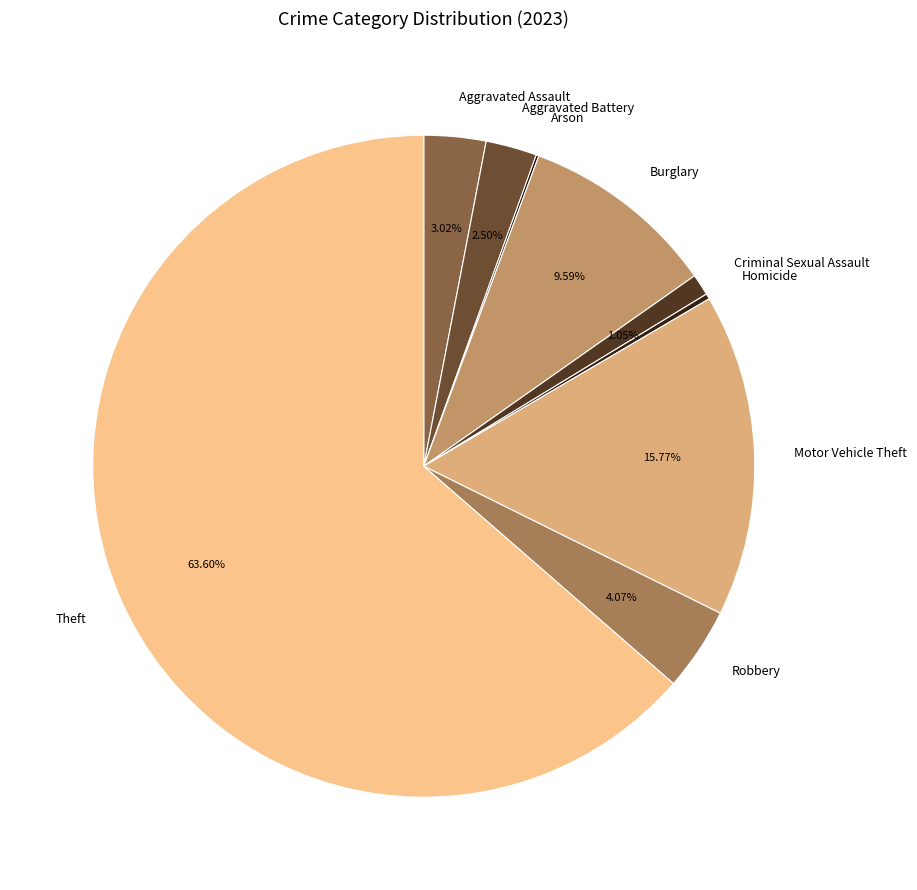

What is the majority slice?

Theft